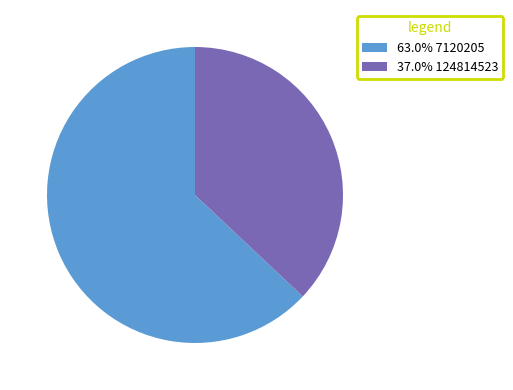

Does any single category account for the majority?

Yes